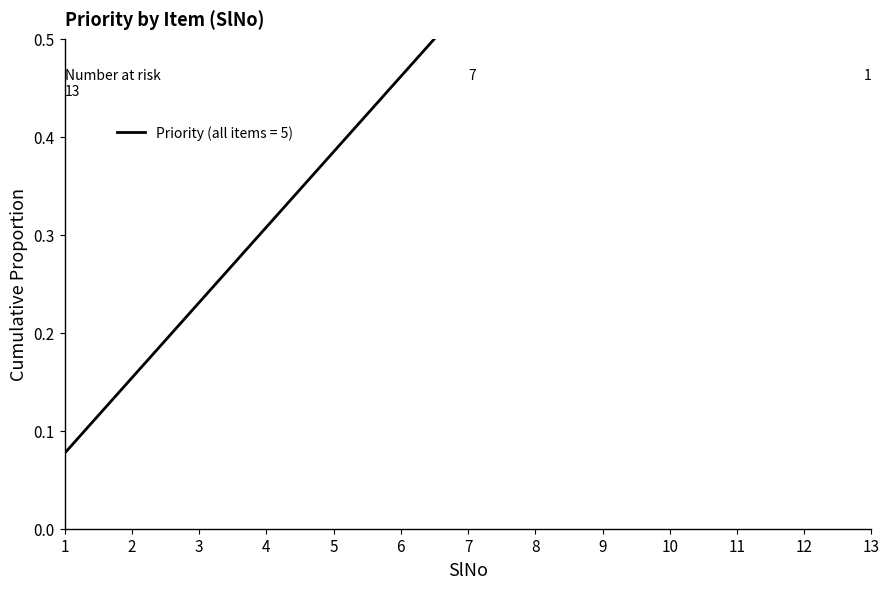

Rank the categories by value from highest to lowest.

13, 12, 11, 10, 9, 8, 7, 6, 5, 4, 3, 2, 1